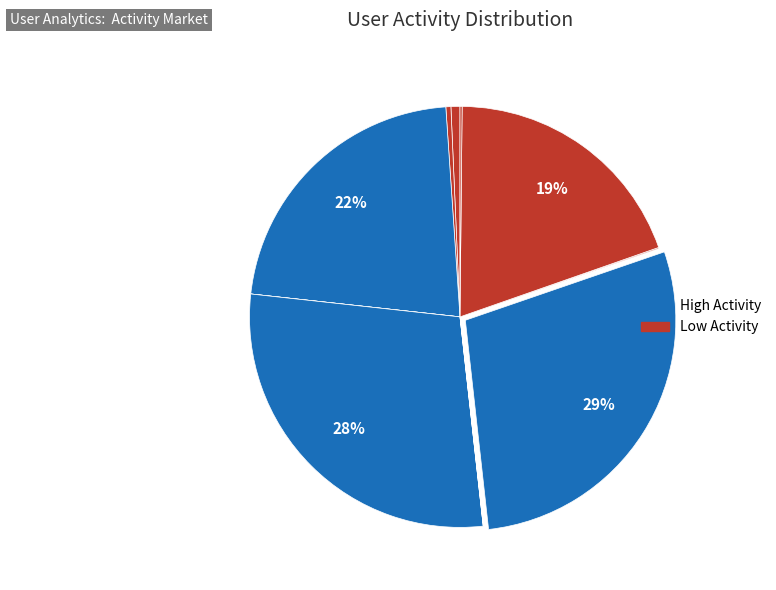

Does any single category account for the majority?

No